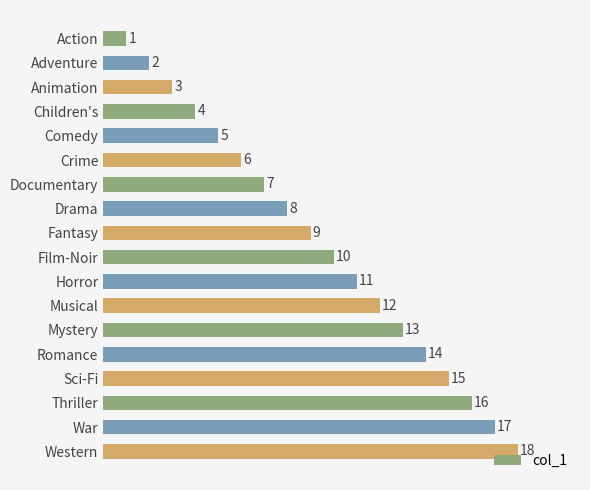

Count the number of categories in the chart.

18